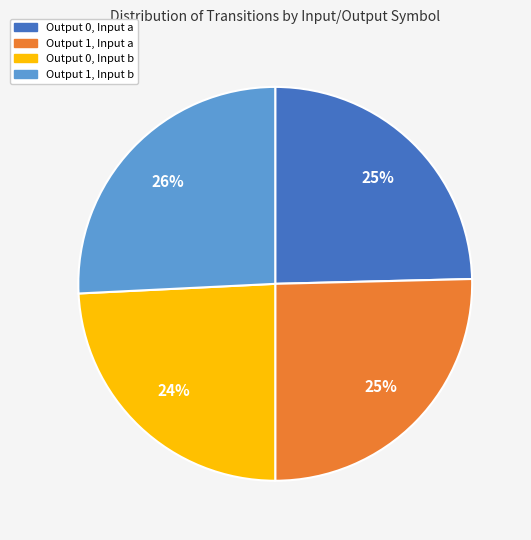

Is there any slice that represents more than half of the pie?

No